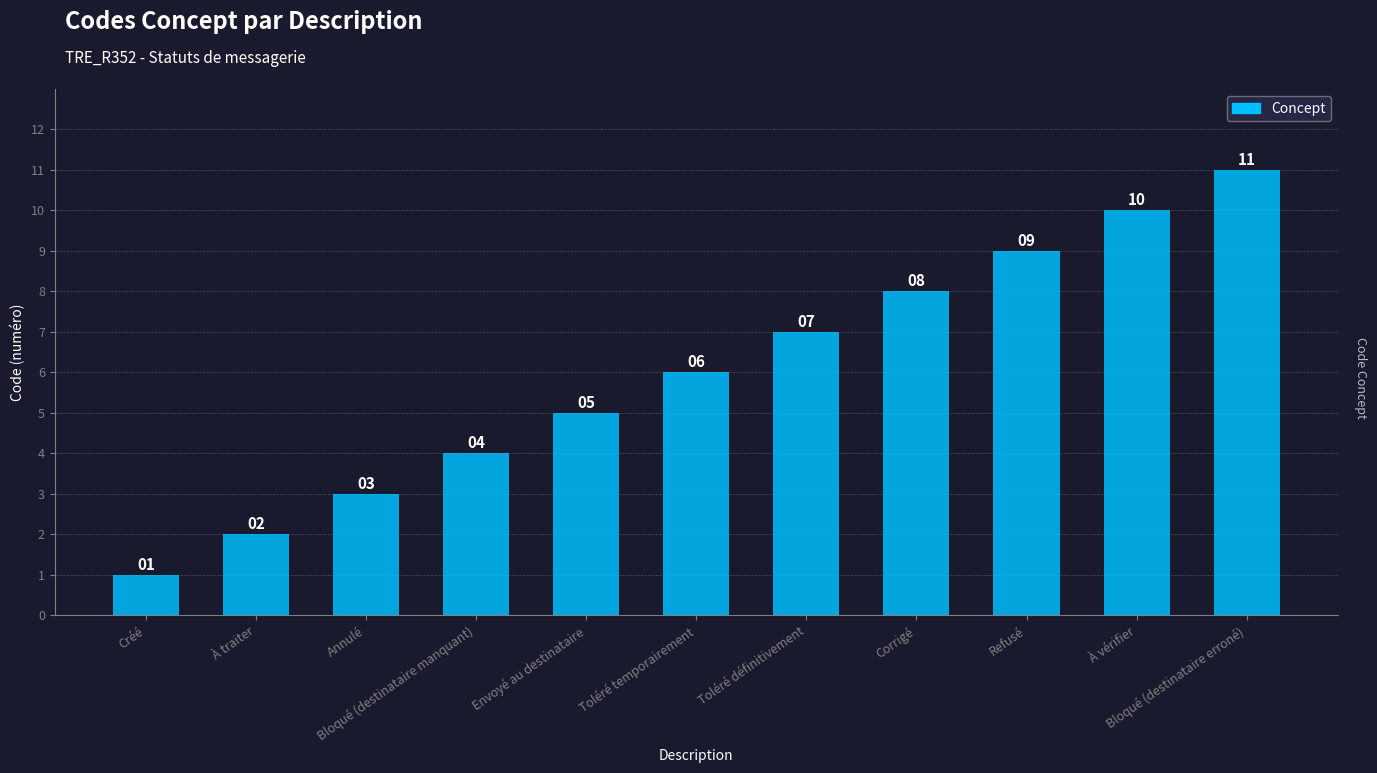

What position from the right is Toléré temporairement?

6